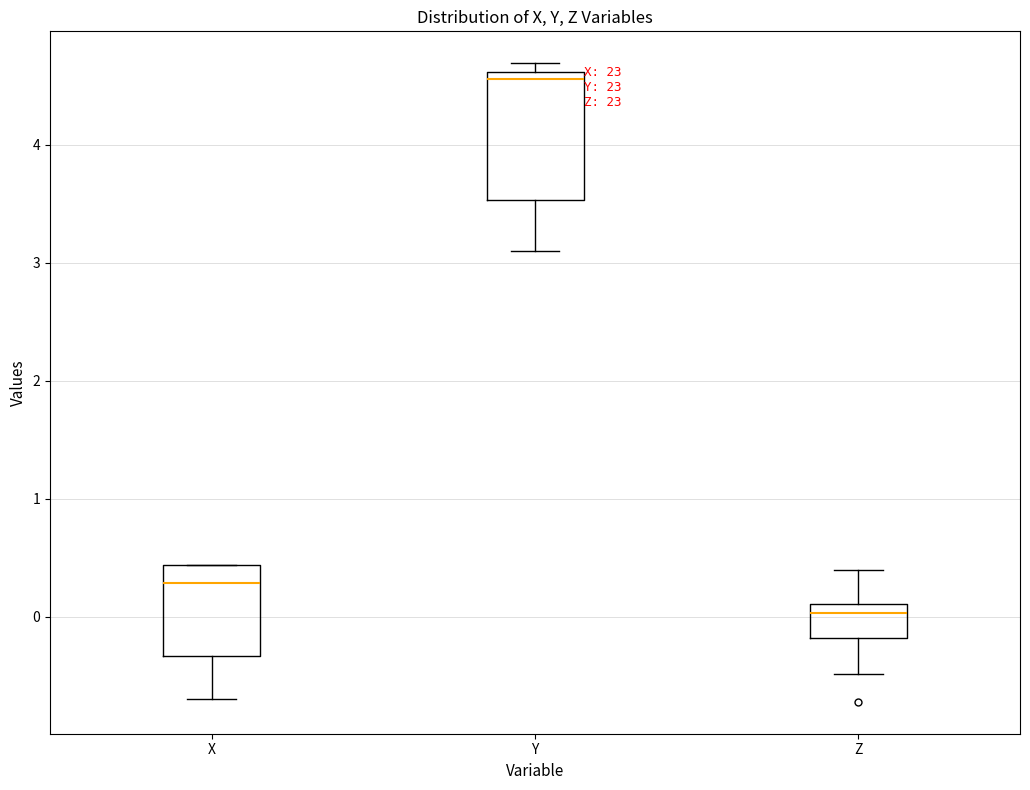

Which box has the highest median line?

Y